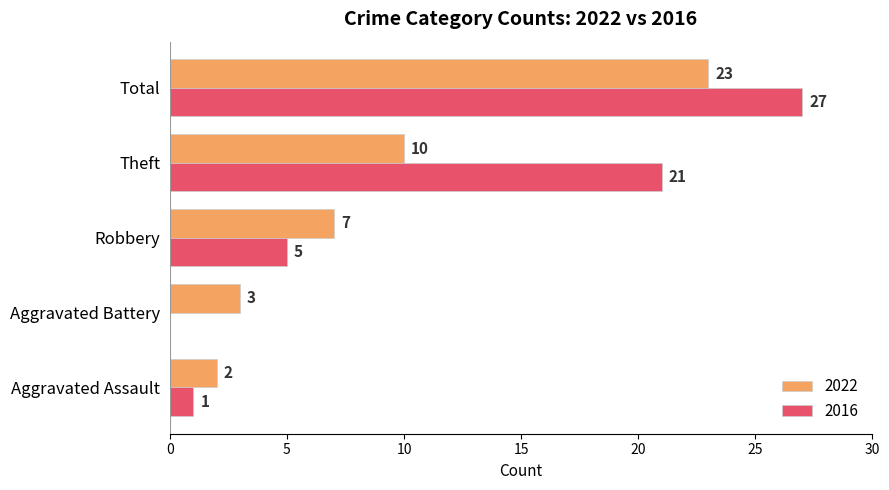

Which series changed the most between Aggravated Assault and Robbery?

2022